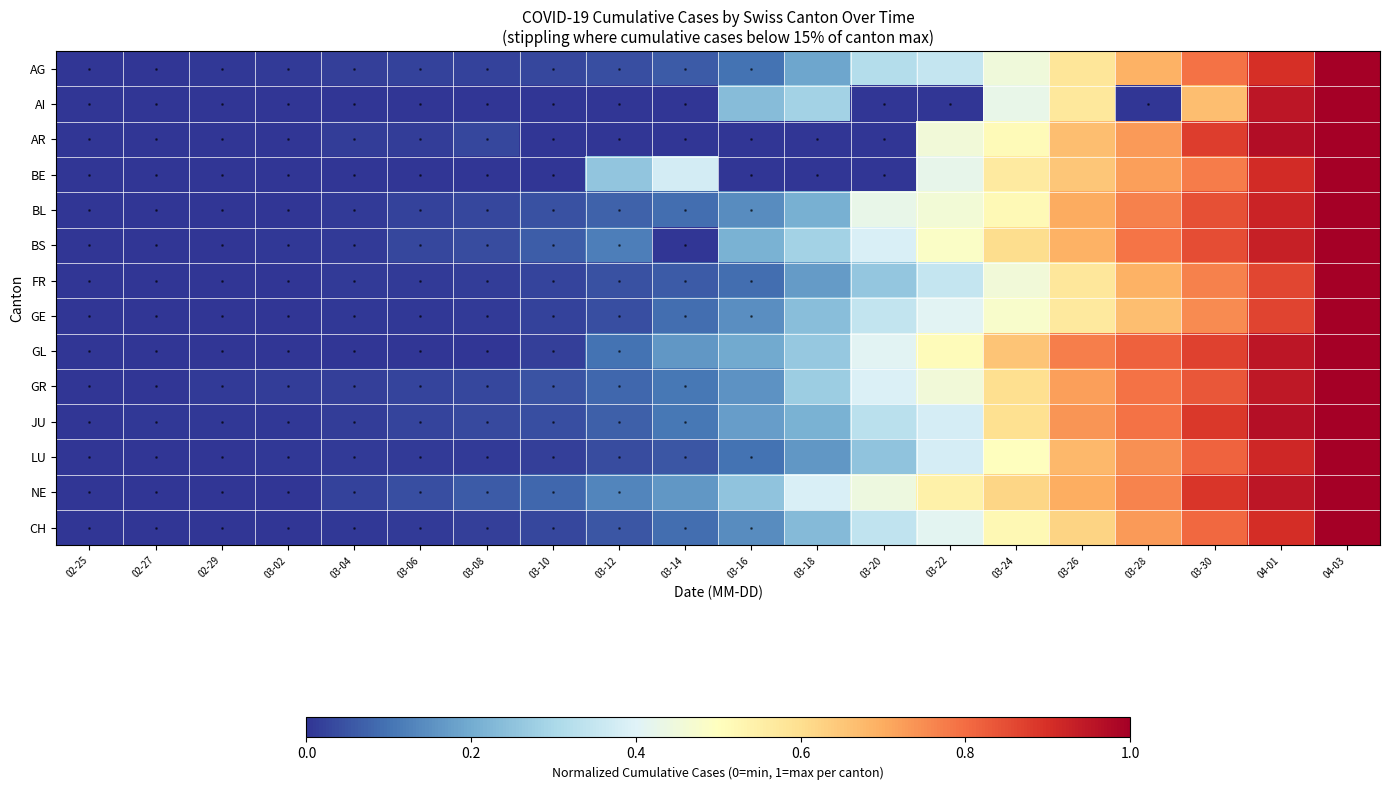

What is the maximum value shown in the chart?

1.0